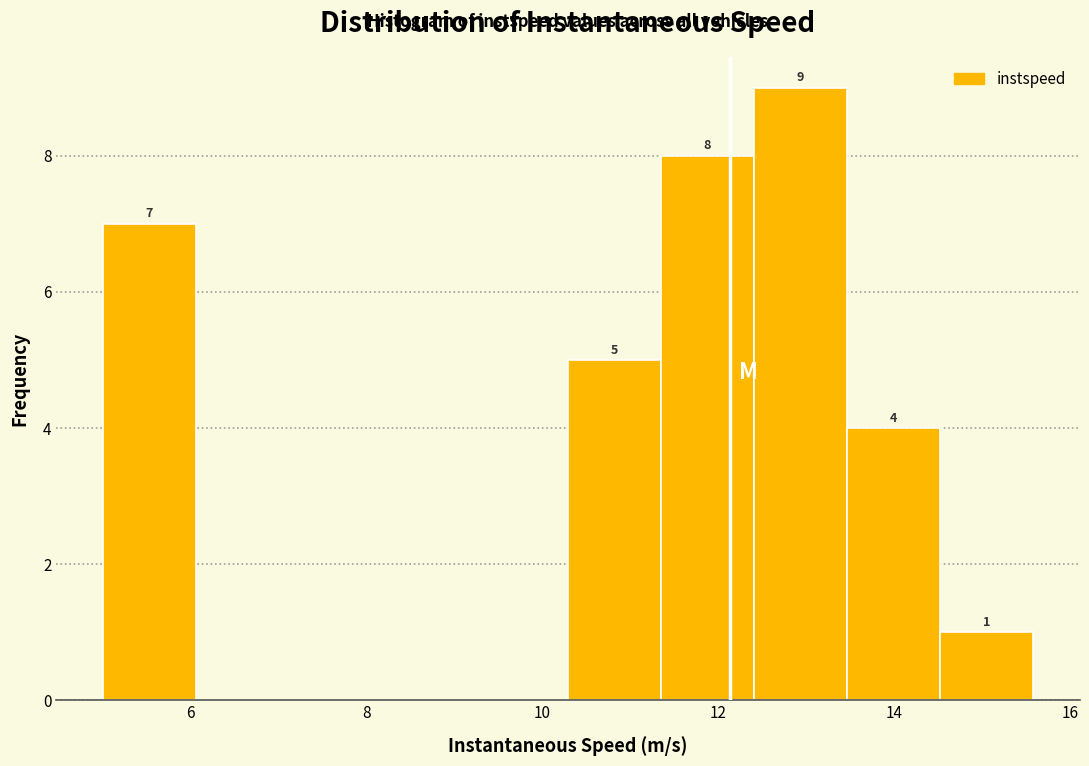

Which range on the x-axis has the tallest bar?

12.4 to 13.4